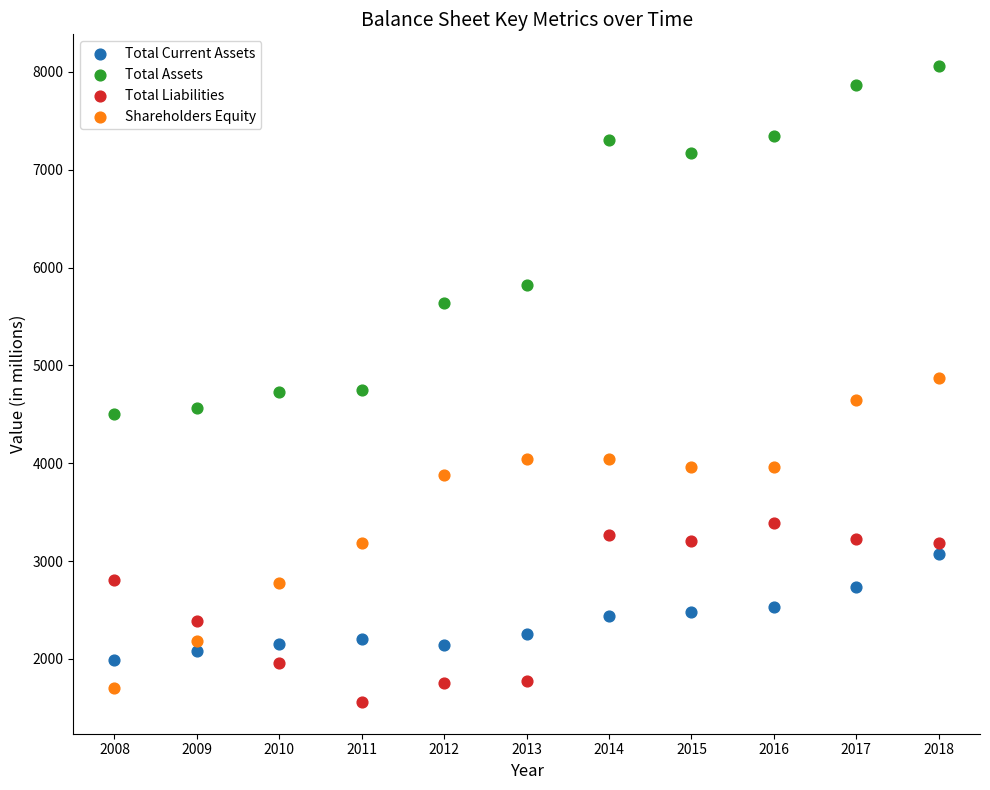

What are all the series names shown in the legend?

Total Current Assets, Total Assets, Total Liabilities, Shareholders Equity